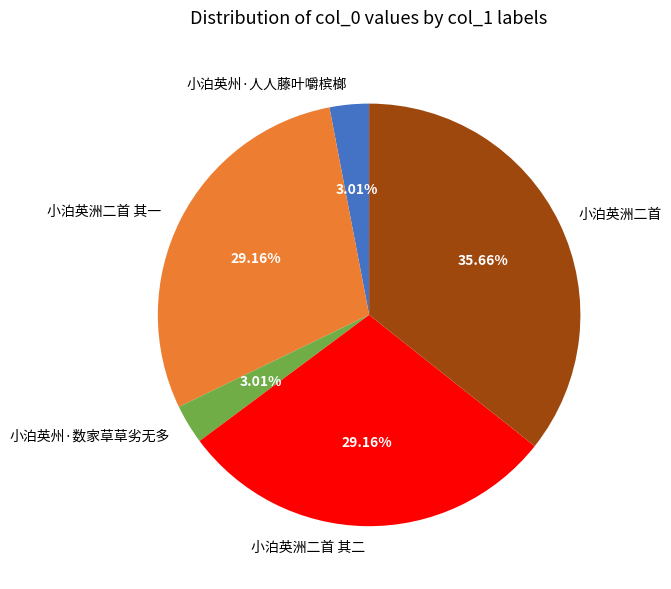

Which slice is the largest?

小泊英洲二首